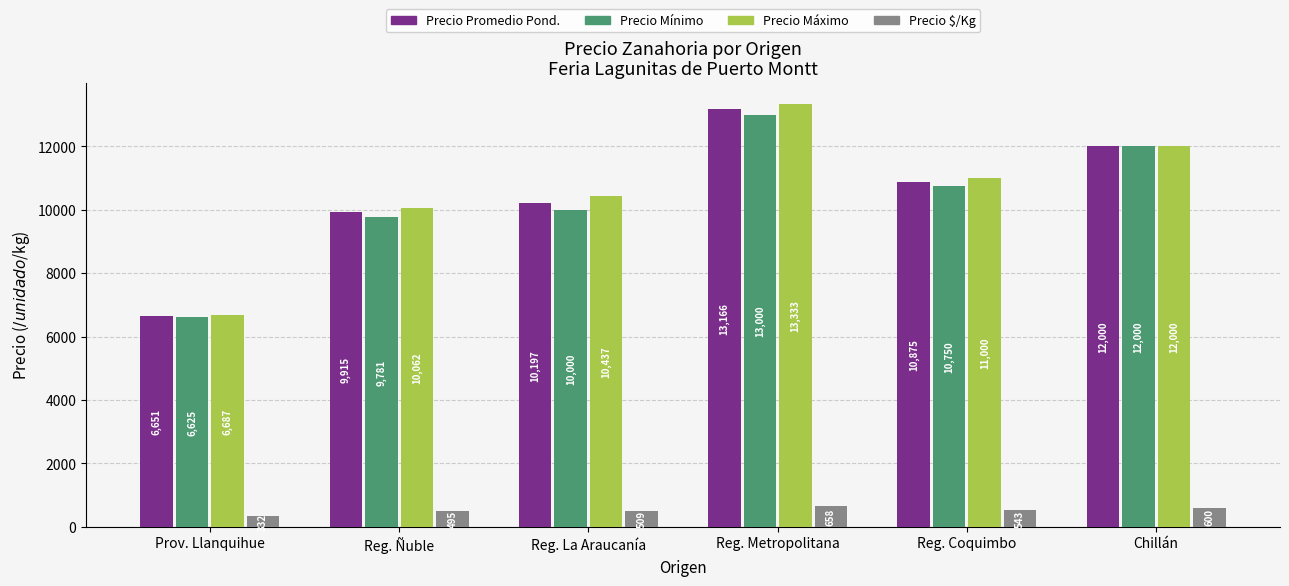

At how many categories does at least one series exceed 1695?

6